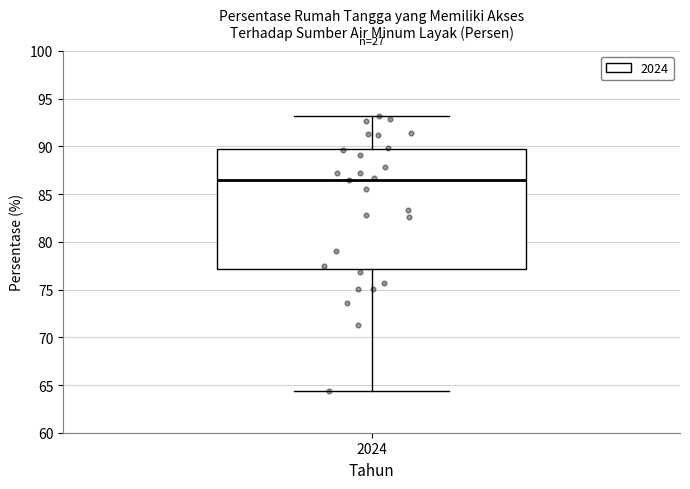

Read this box plot against the y-axis: the position of the median line, the range covered by the box, and the ends of both whiskers. The values are not printed on the chart, so give them approximately, as read against the axis.

median 86.5, box 77.0 to 89.5, whiskers 64.5 to 93.0